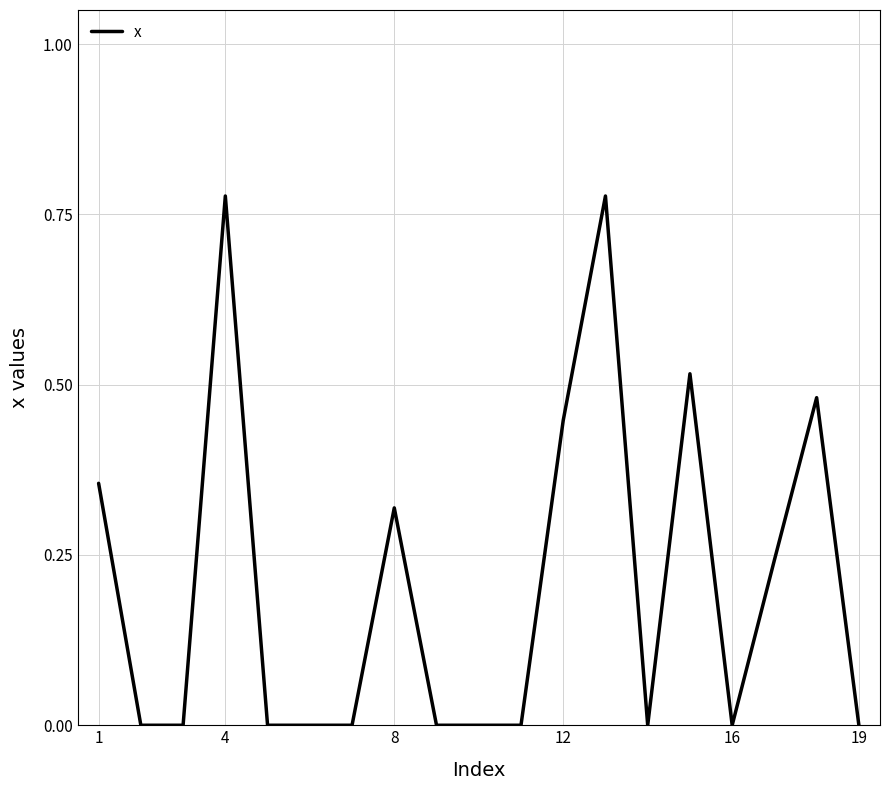

Is it true that the value at 8 is 0.1?

False